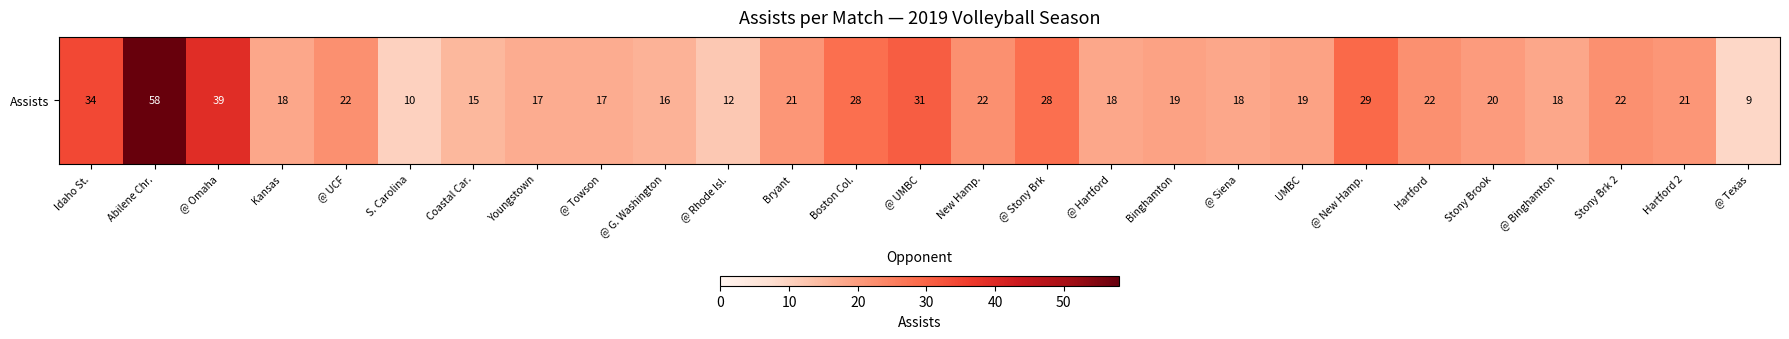

How many data points does each series have?

27